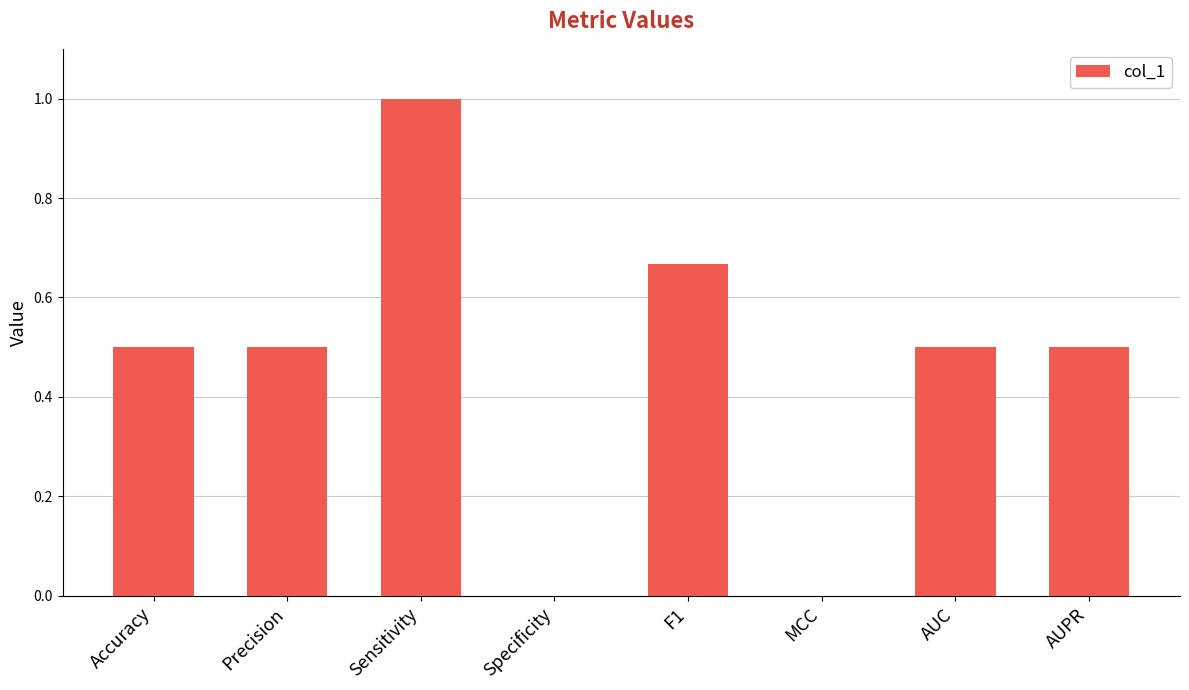

Are the bars grouped side by side (vs. stacked)?

No